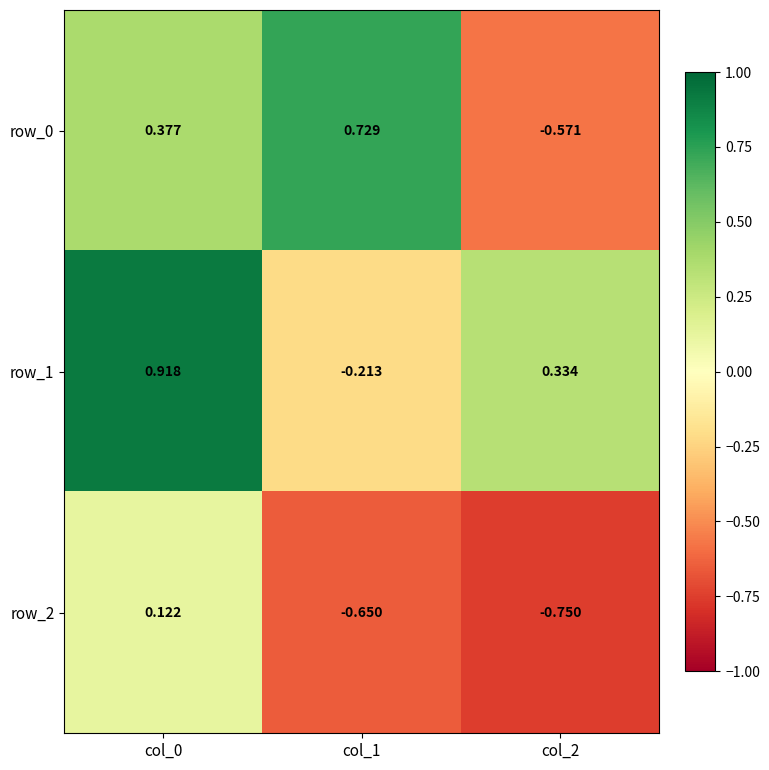

Is it true that row_0 equals 1.0 at col_1?

False